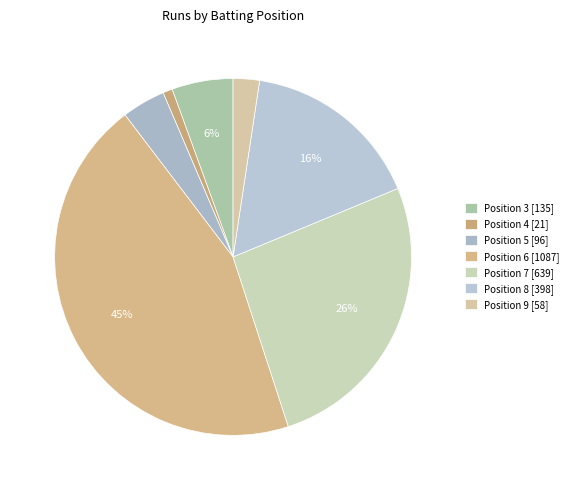

Count the number of slices in the pie.

7